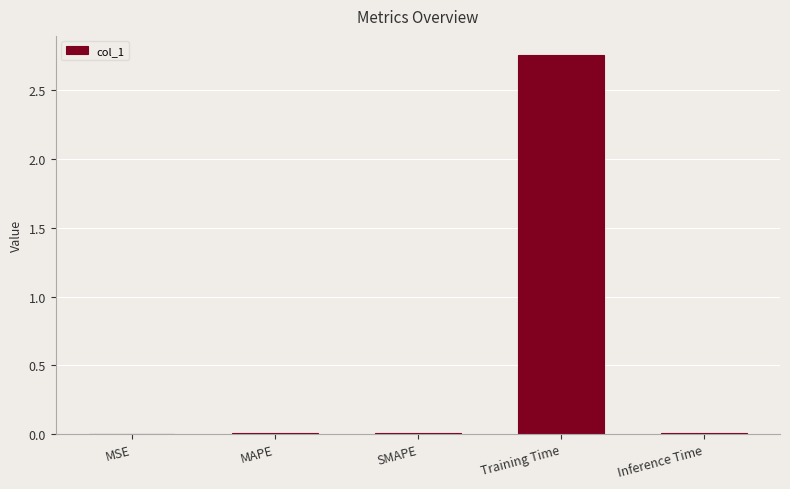

Which label corresponds to the largest value in the chart?

Training Time